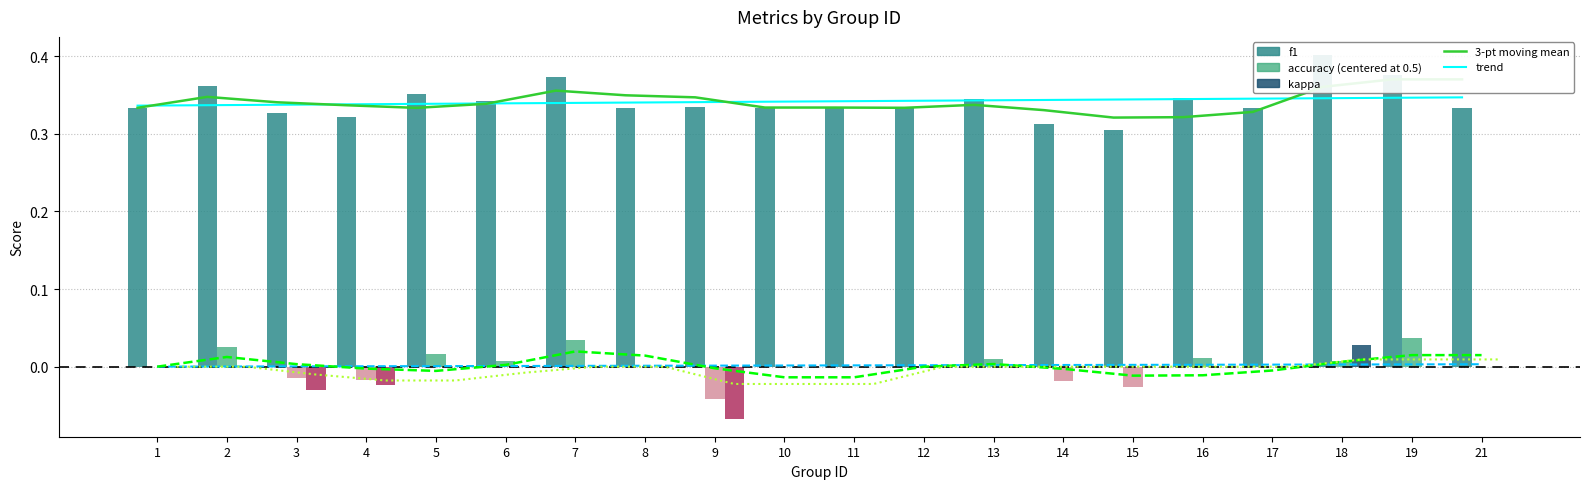

At which label does kappa reach its peak?

18